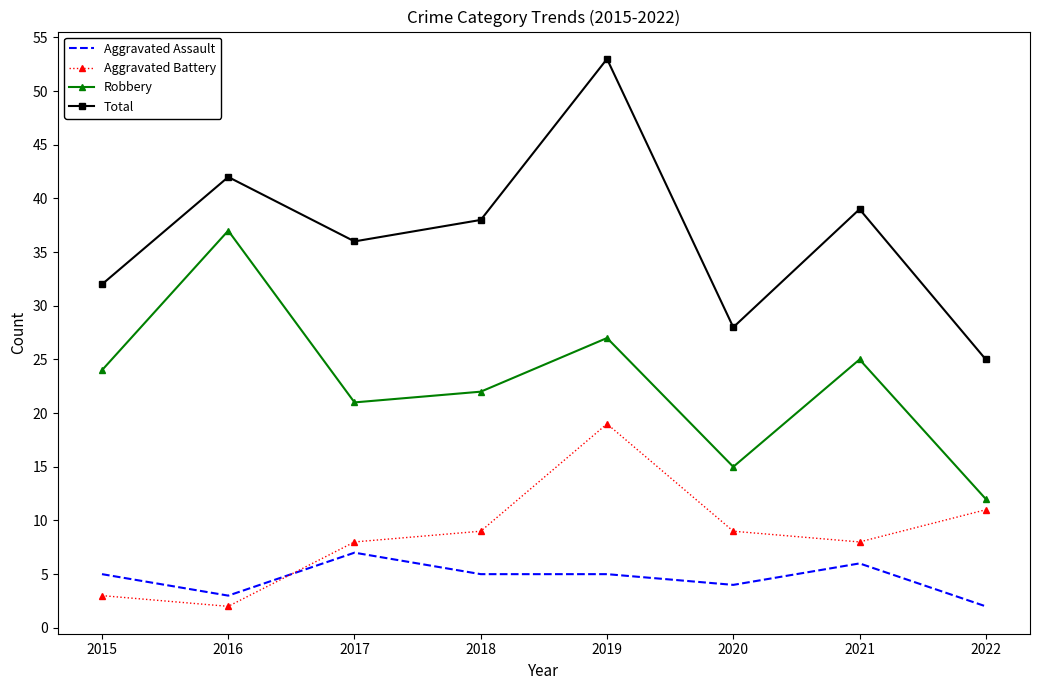

At which category does Aggravated Assault reach its first local valley?

2016